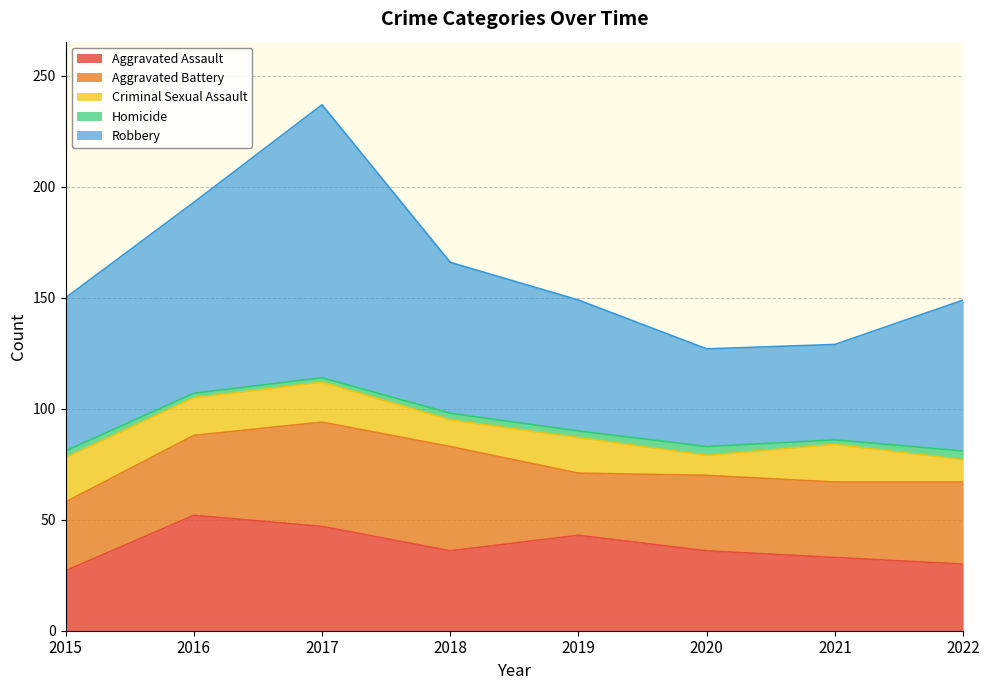

What is the lowest value of the Robbery series?

43